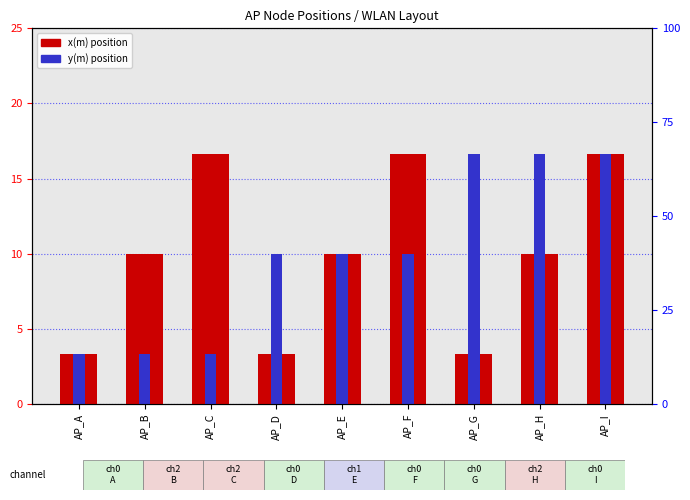

Which category has the lowest value in the y(m) series?

AP_A